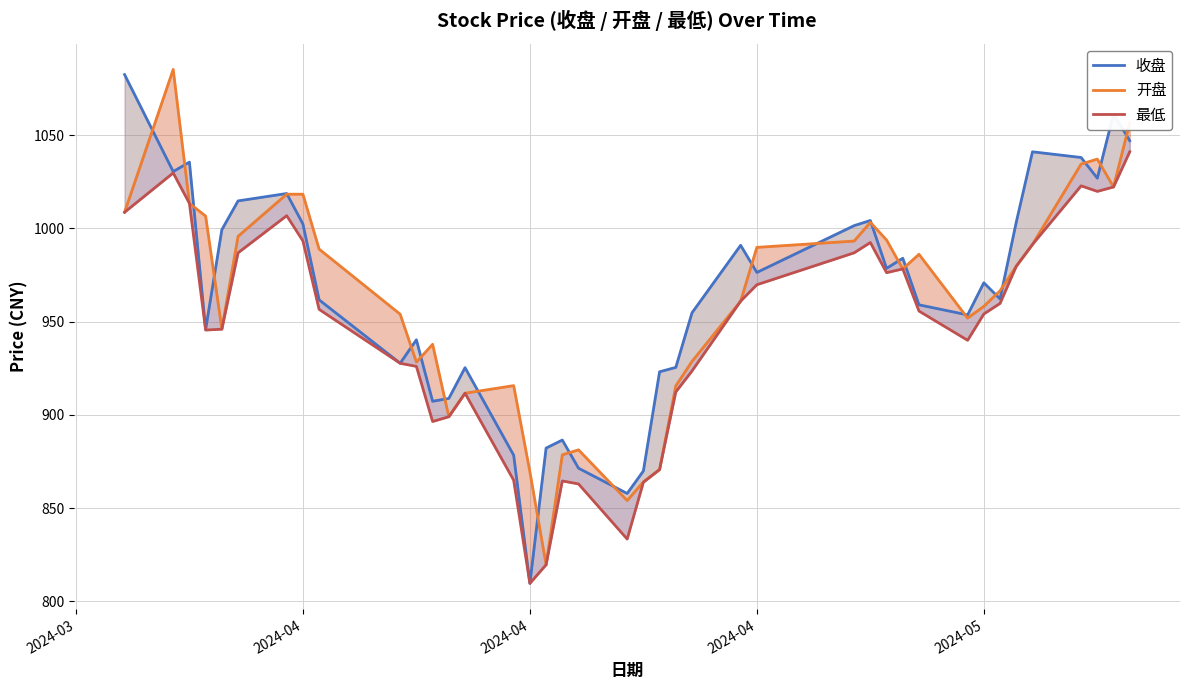

Is the value of 开盘 at 29 greater than the value of 收盘 at 36?

No